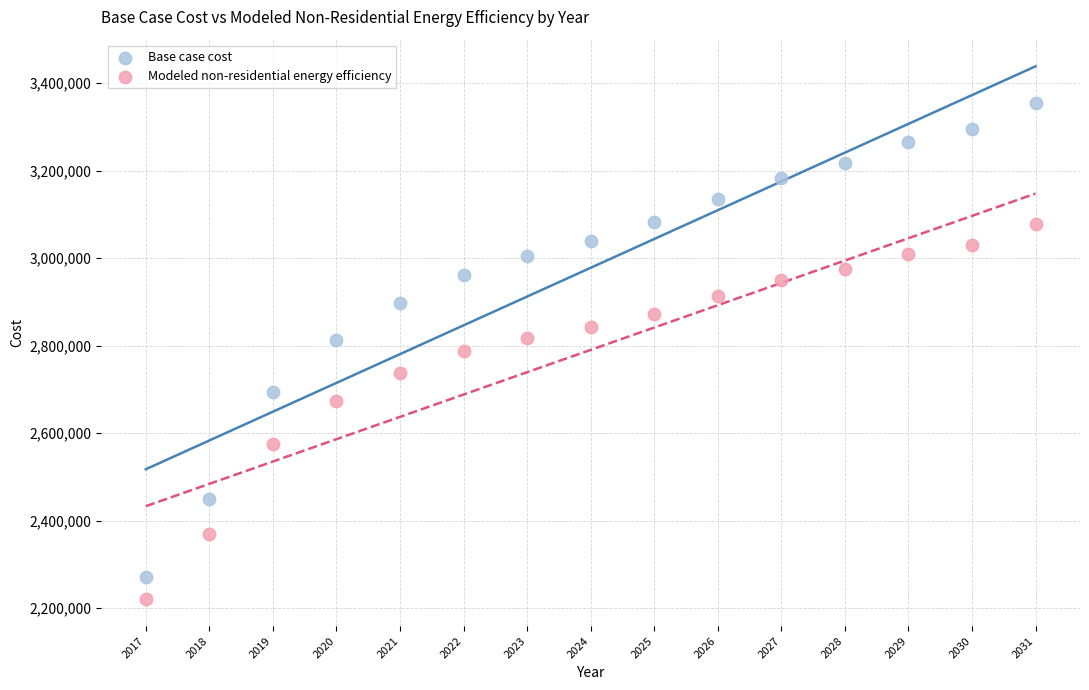

Which series reaches the maximum Y coordinate?

Base case cost